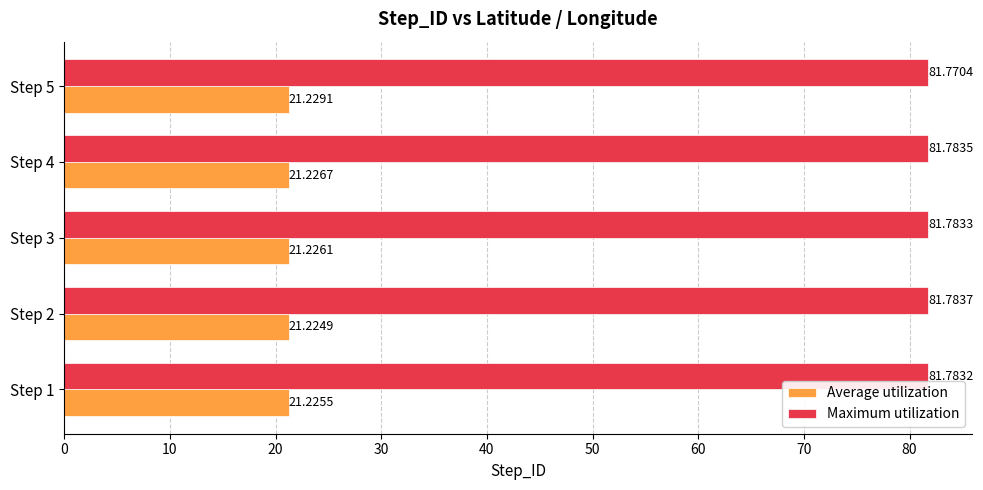

Which series has the widest spread of values?

Maximum utilization